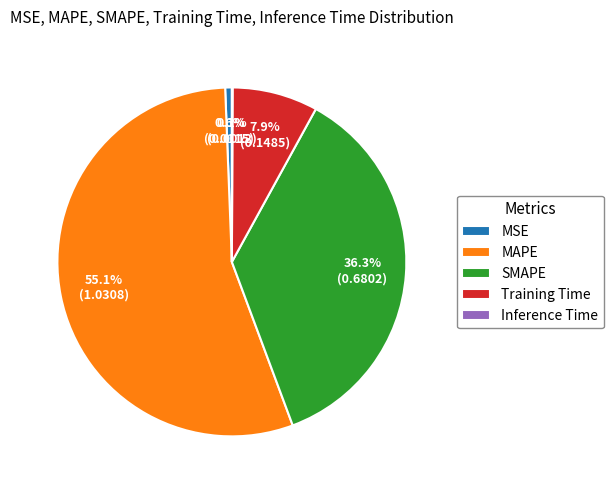

To the nearest percent, what is the difference between the largest and smallest slice percentages?

55%